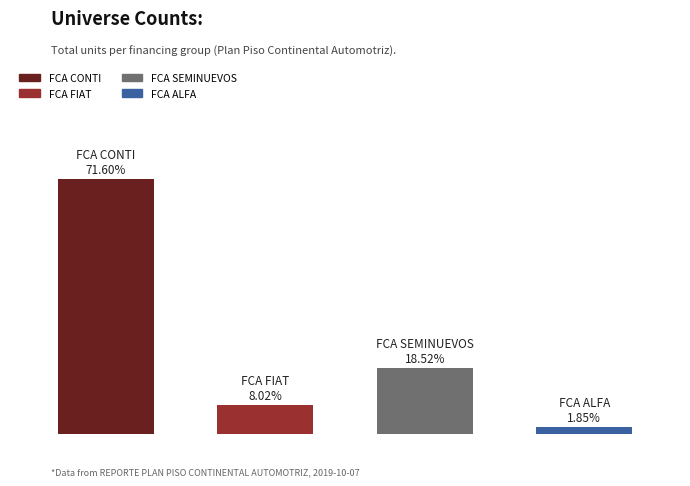

What is the average value?

40